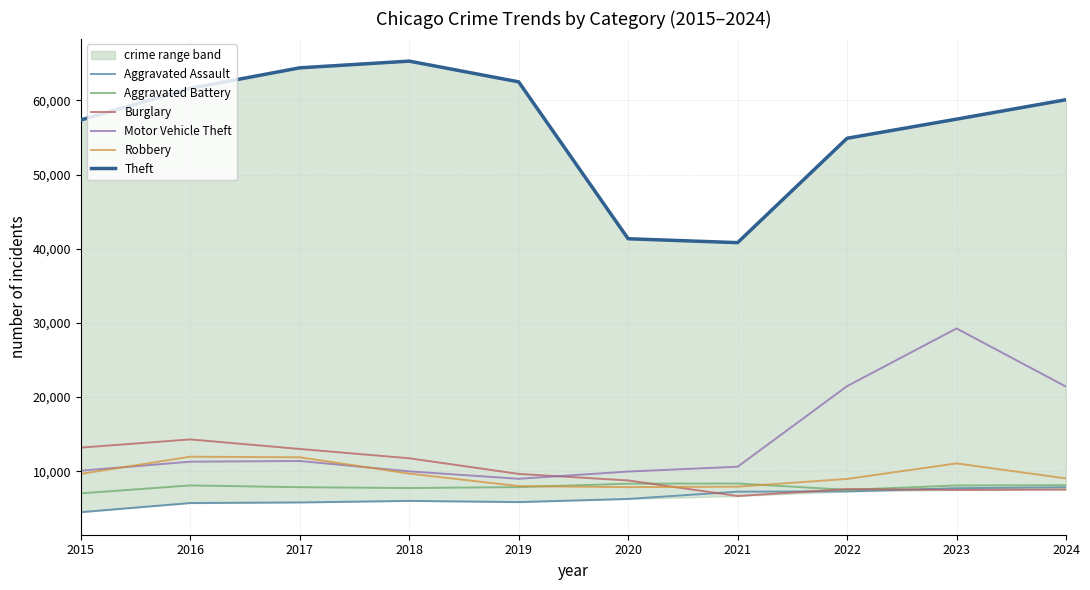

The value of Theft at 2020 is 41343. True or false?

True